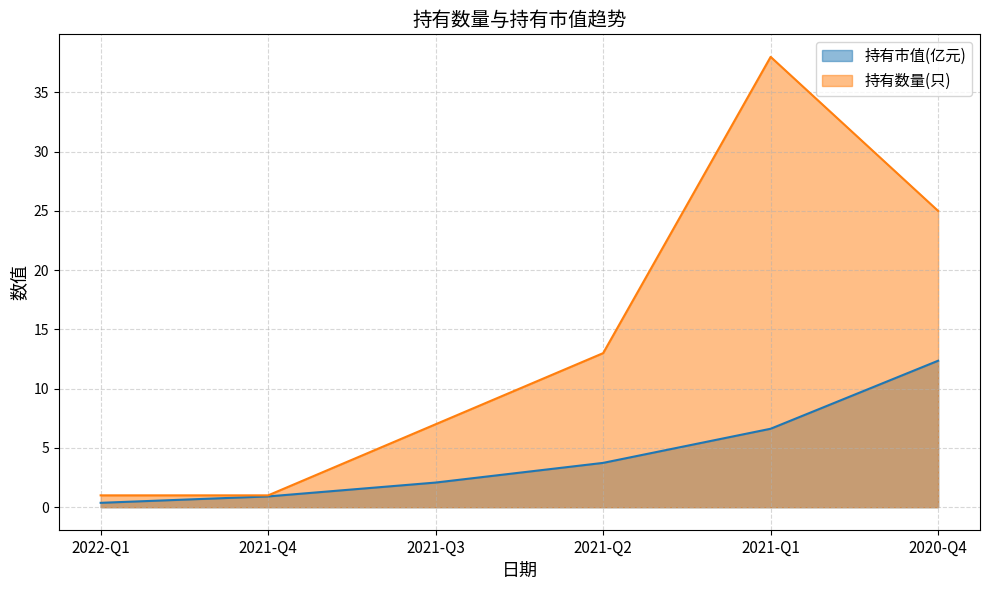

Which category has the highest value in the 持有市值(亿元) series?

2020-Q4